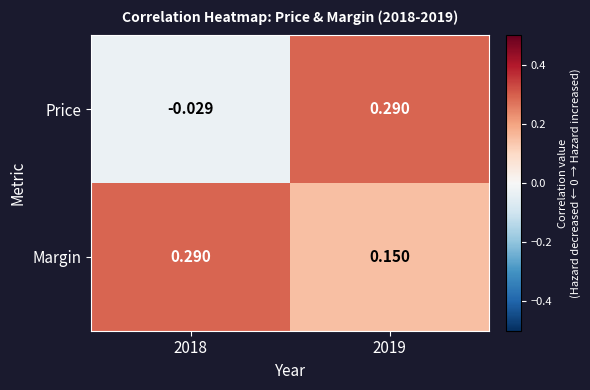

How many data points does each series have?

2